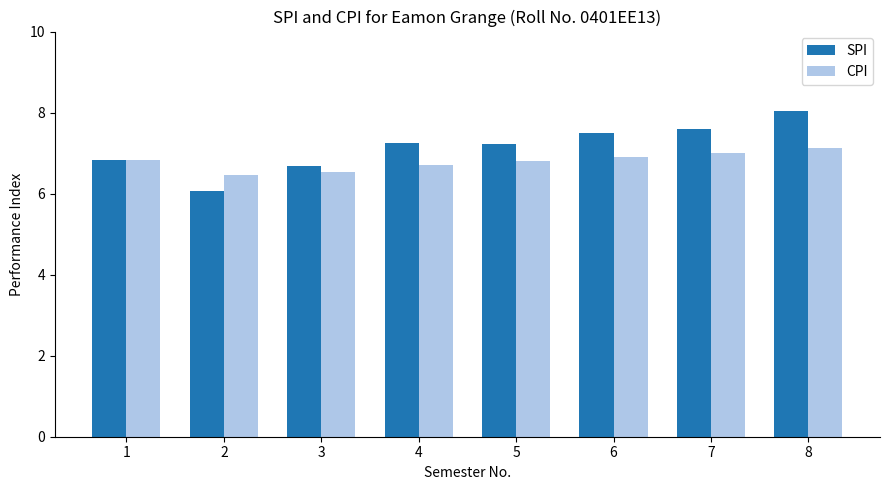

Reading right to left, what are all the values shown in this chart?

SPI: 8.1	7.6	7.5	7.2	7.2	6.7	6.1	6.8
CPI: 7.1	7.0	6.9	6.8	6.7	6.5	6.5	6.8